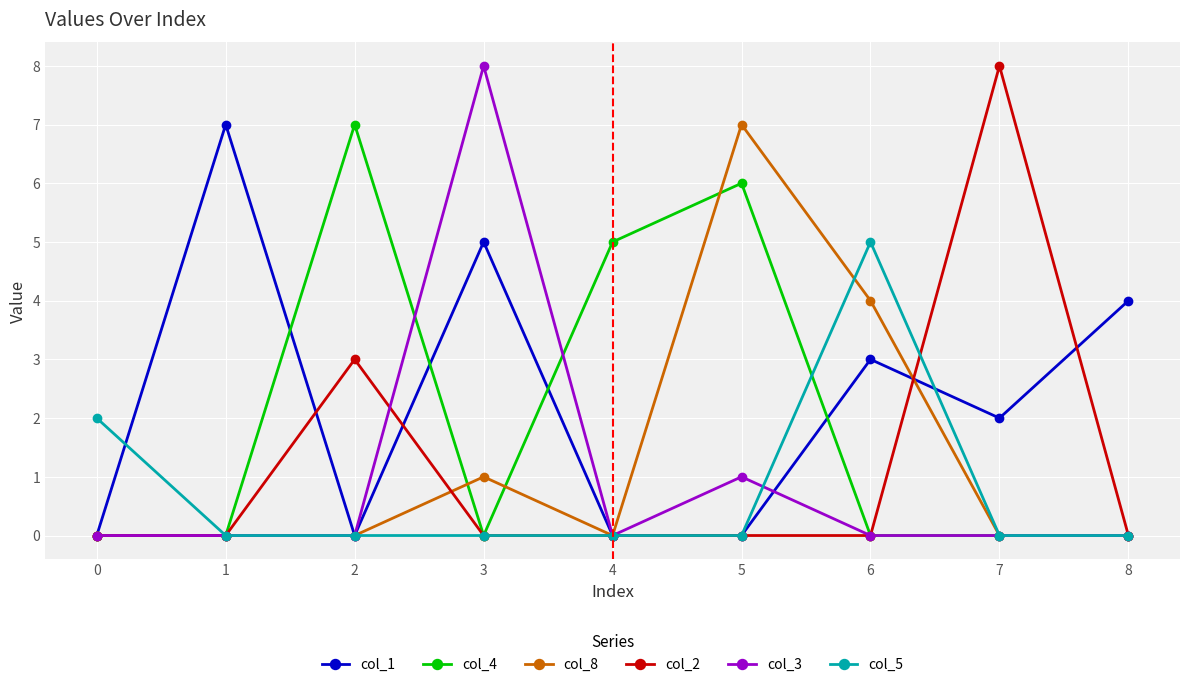

What is the spread (max minus min) of values at 8?

4